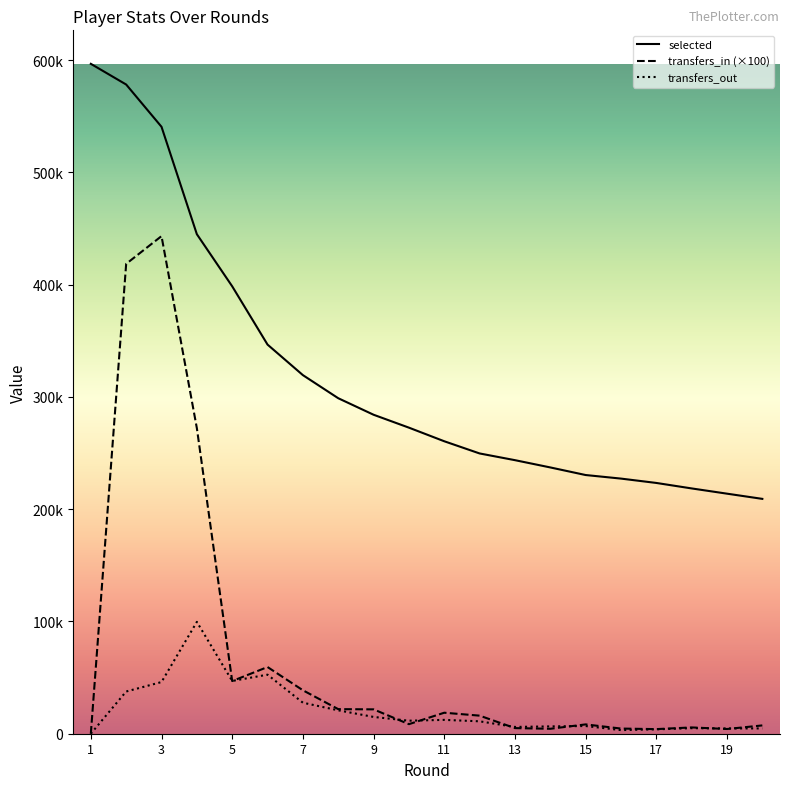

Rank the series by their maximum value, from highest to lowest.

selected, transfers_in (×100), transfers_out